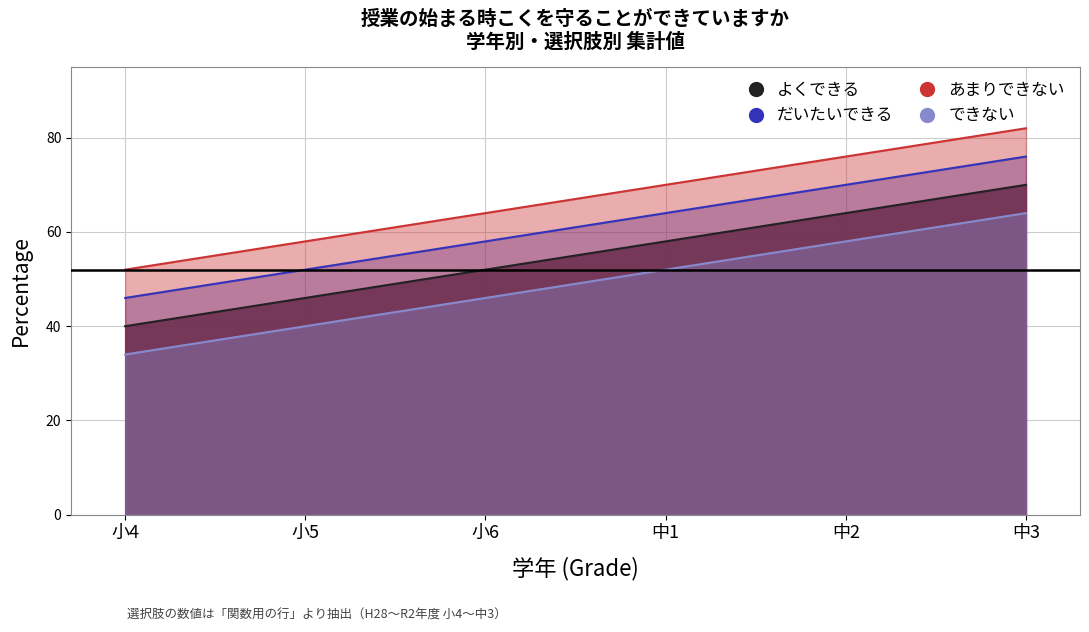

What is the value of the できない point at the 6th from the left?

64